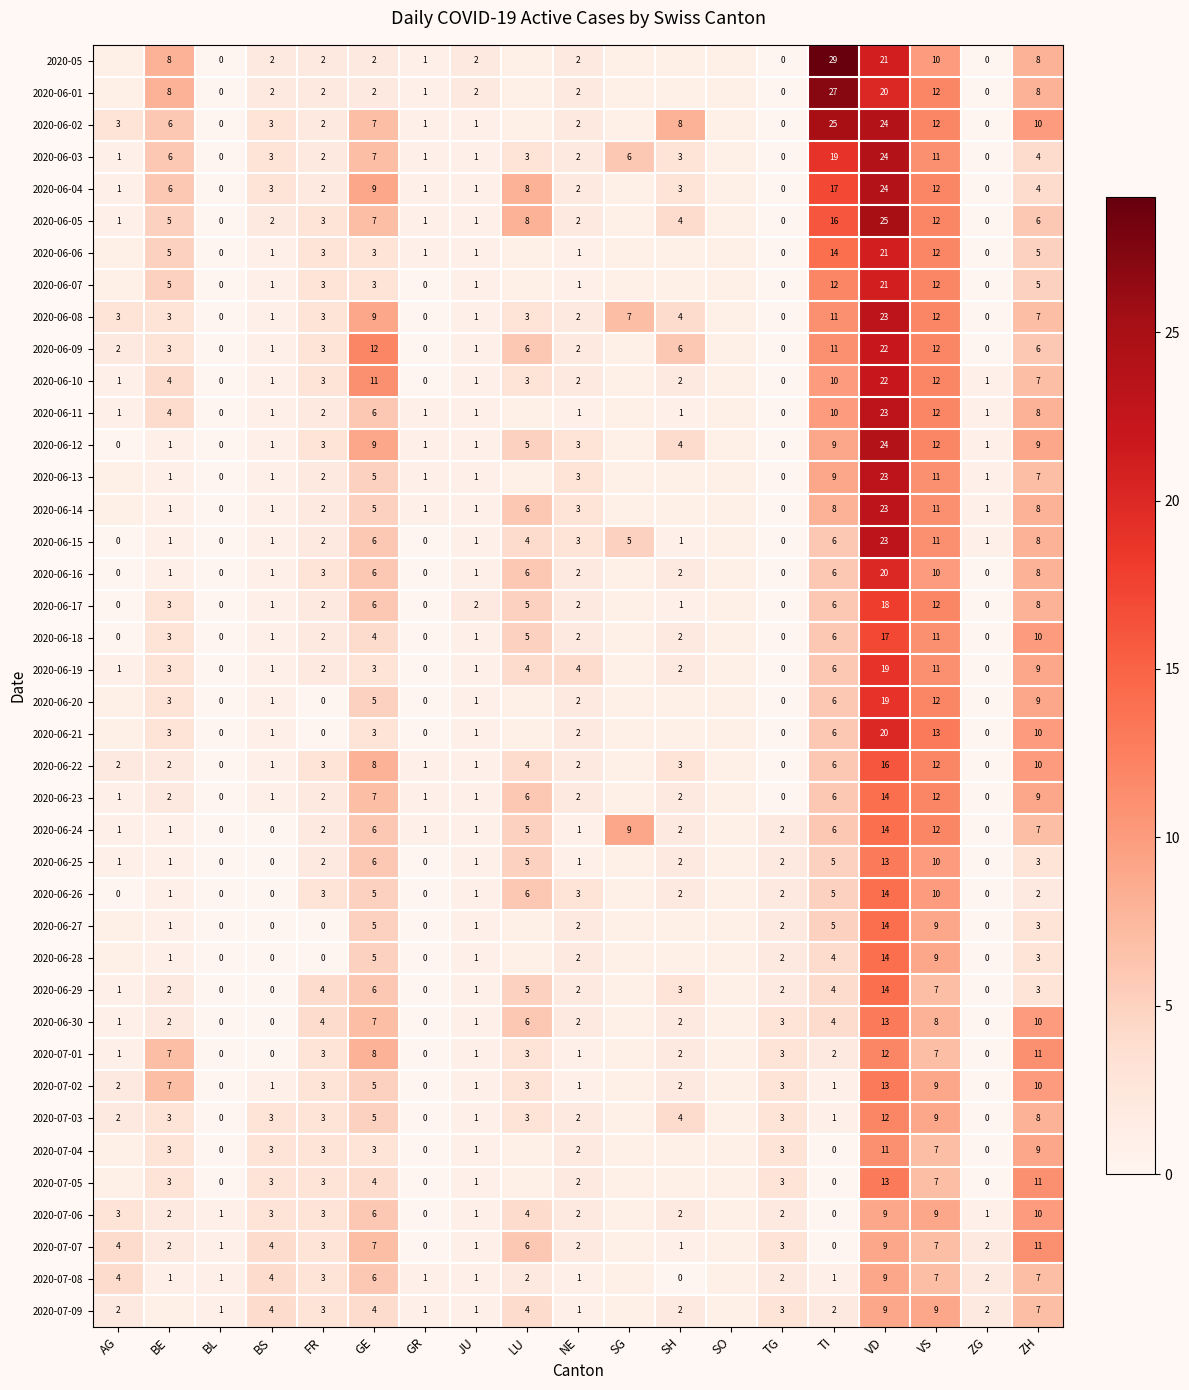

What is the total value across all series at BL?

4